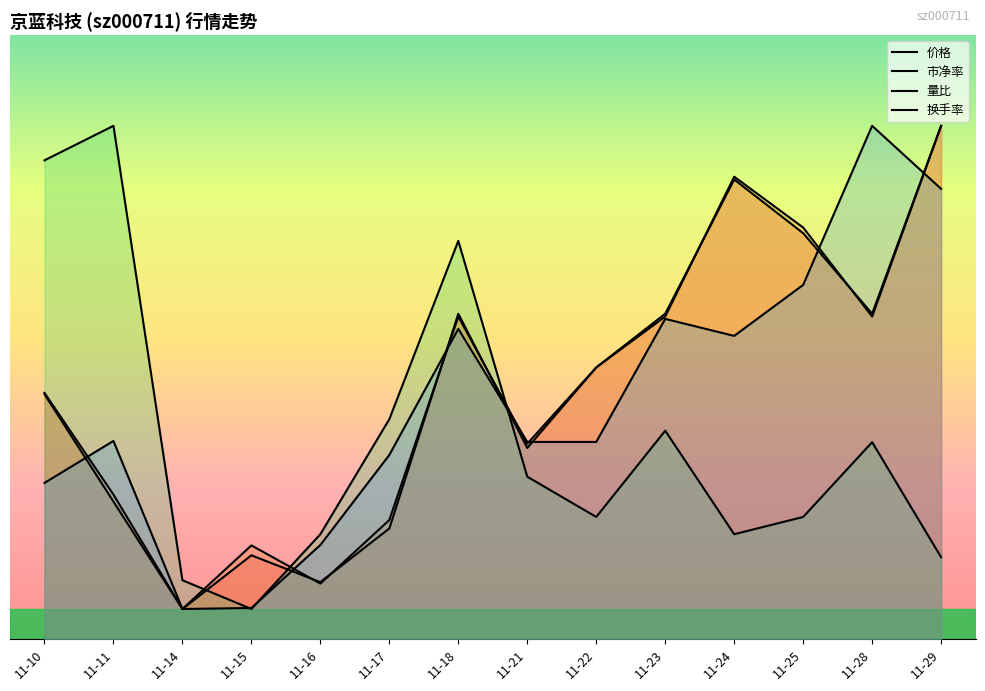

How many lines are shown in the chart?

4